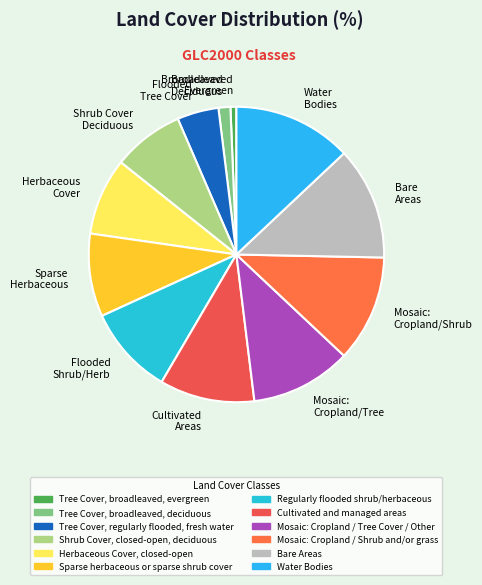

What is the ratio of the value at Flooded Shrub/Herb to the value at Flooded Tree Cover?

2.1